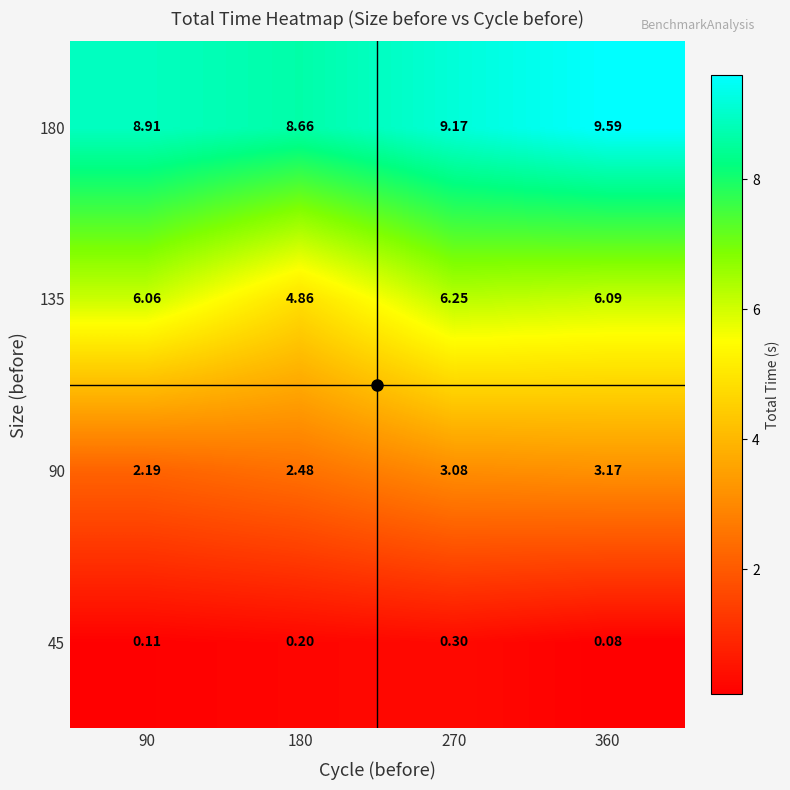

How many categories are shown in the chart?

4